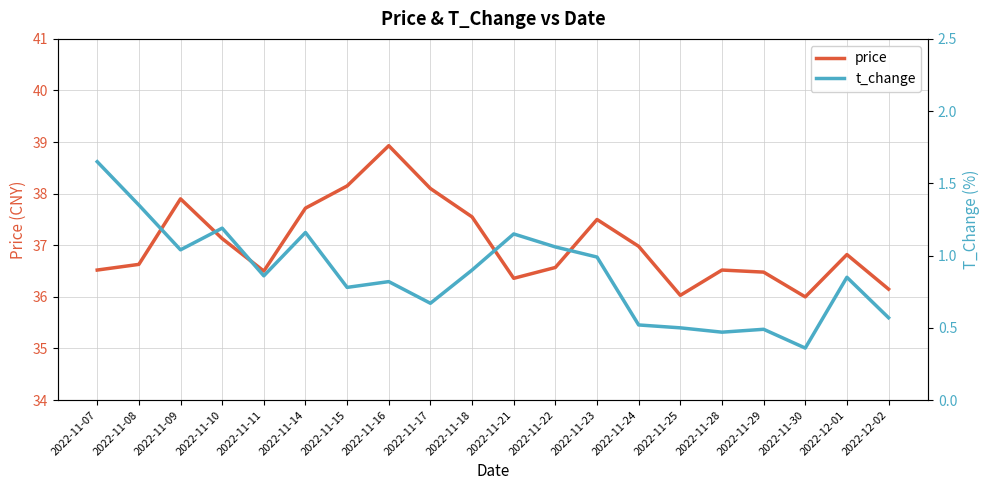

What is the maximum value shown in the chart?

38.9